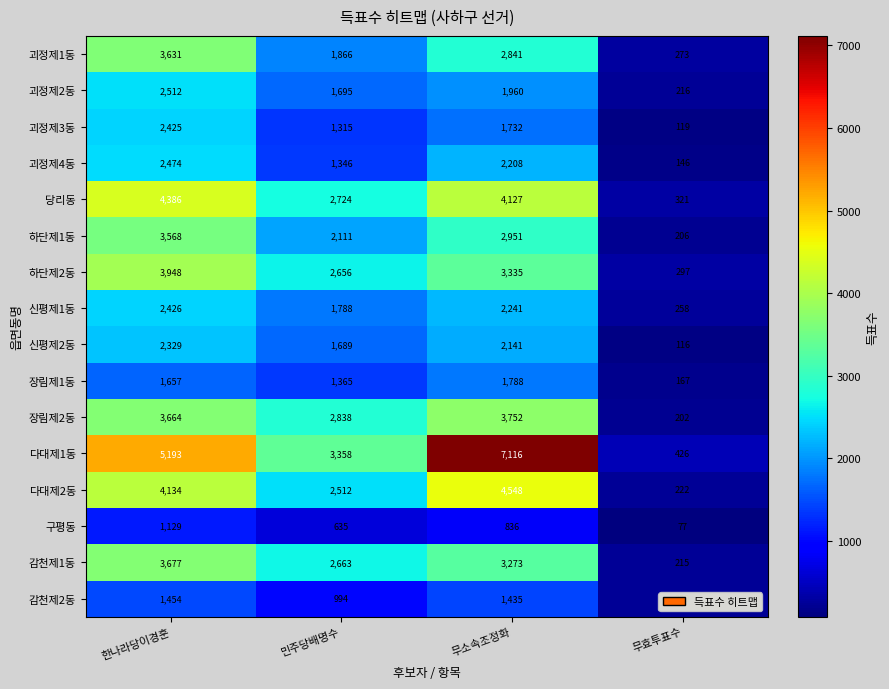

Which series has the largest range (max minus min)?

다대제1동